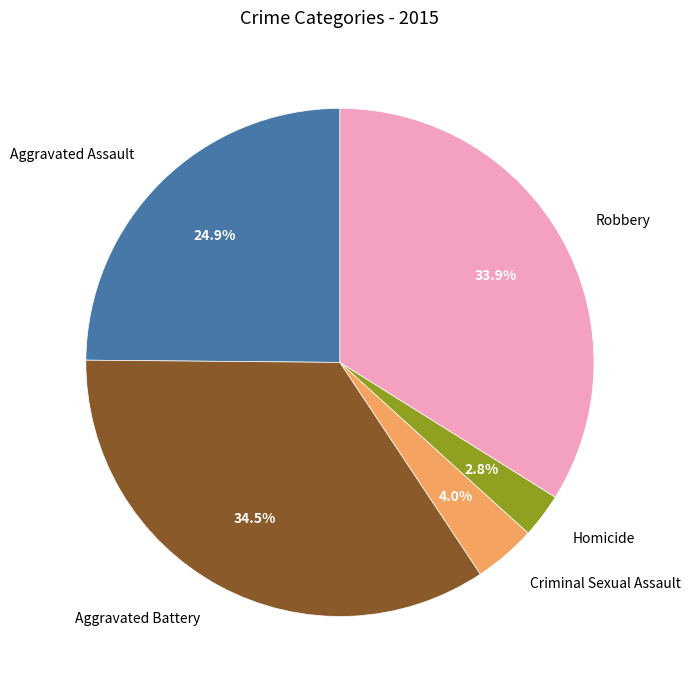

What portion of the pie excludes Criminal Sexual Assault?

96.0%